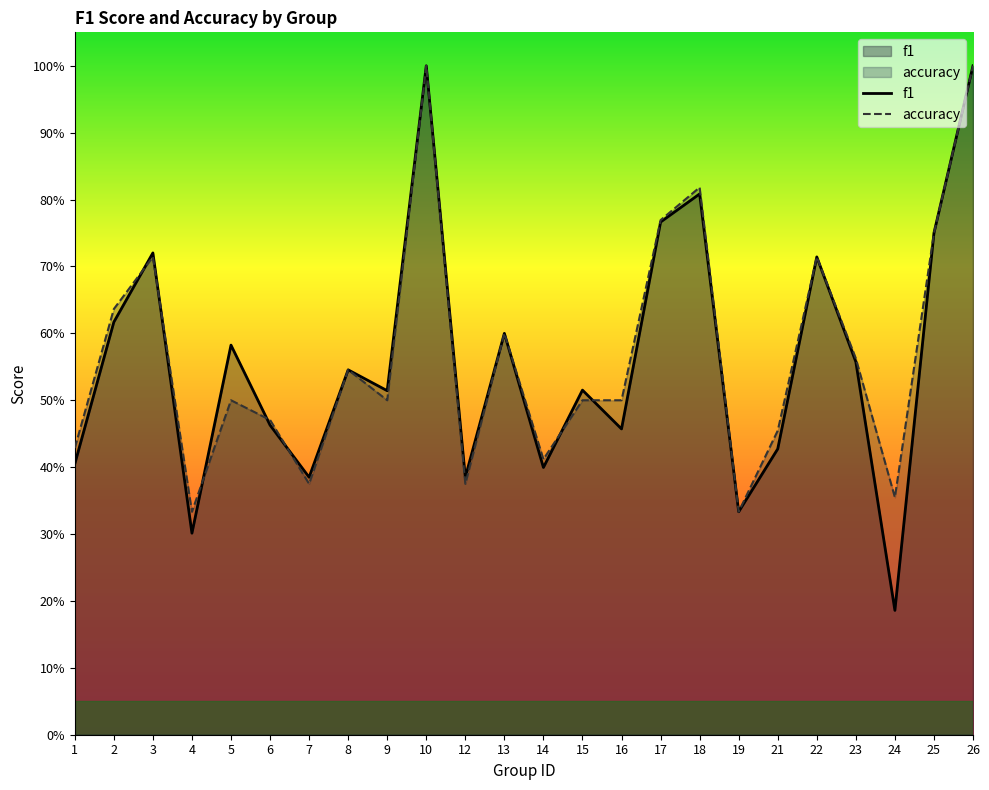

The f1 series shows 0.6 at 13. True or false?

True